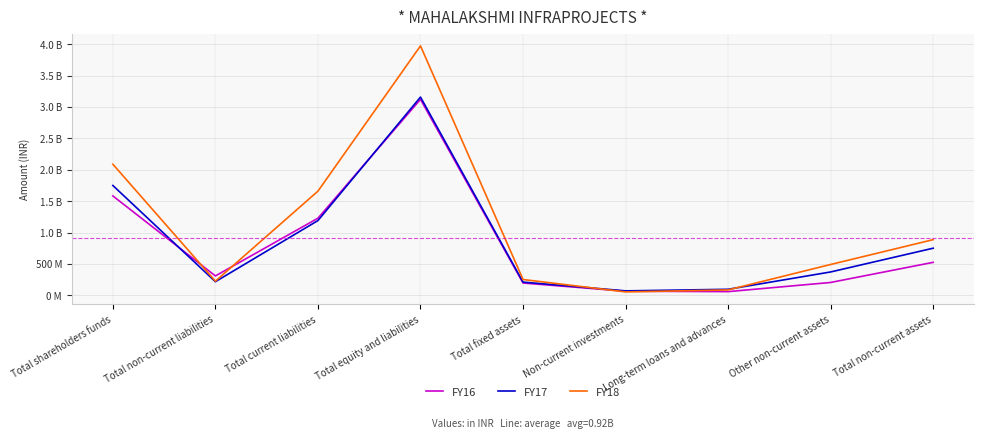

Does the chart display data point markers on the line(s)?

No